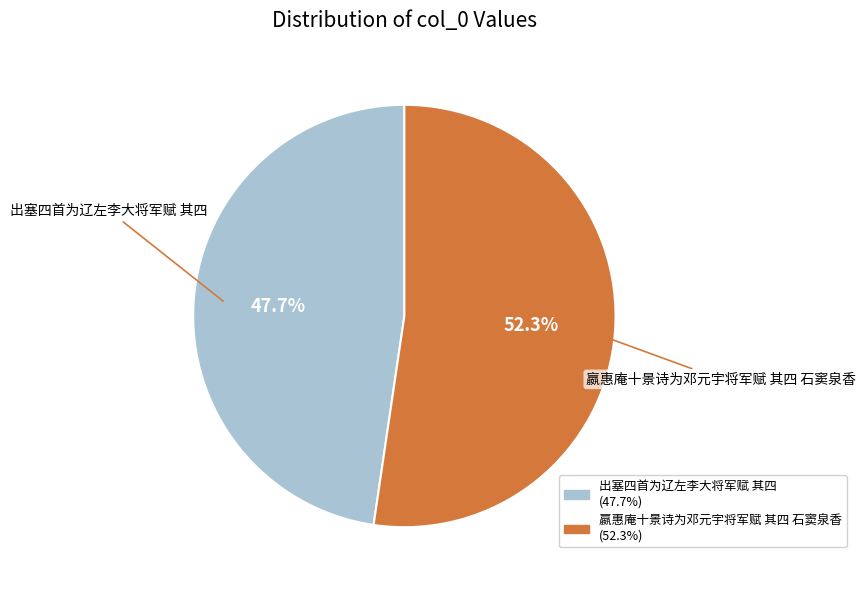

Between 嬴惠庵十景诗为邓元宇将军赋 其四 石窦泉香 and 出塞四首为辽左李大将军赋 其四, which is larger?

嬴惠庵十景诗为邓元宇将军赋 其四 石窦泉香